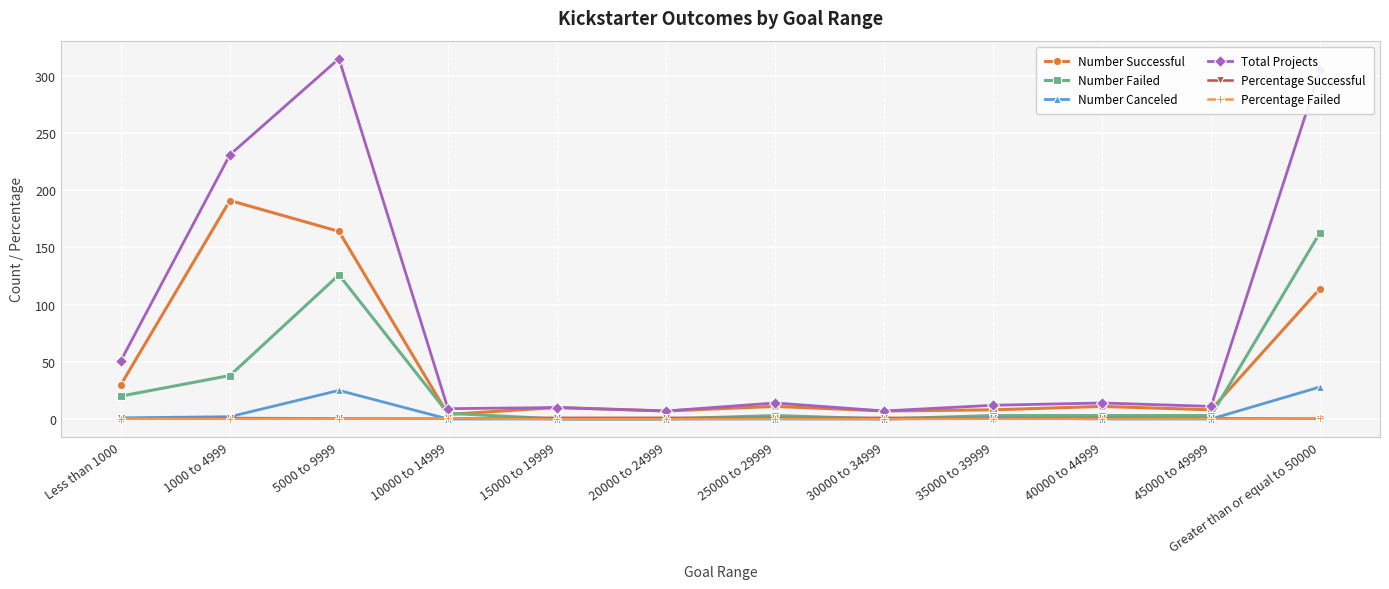

Read the Percentage Failed value at 45000 to 49999.

0.3